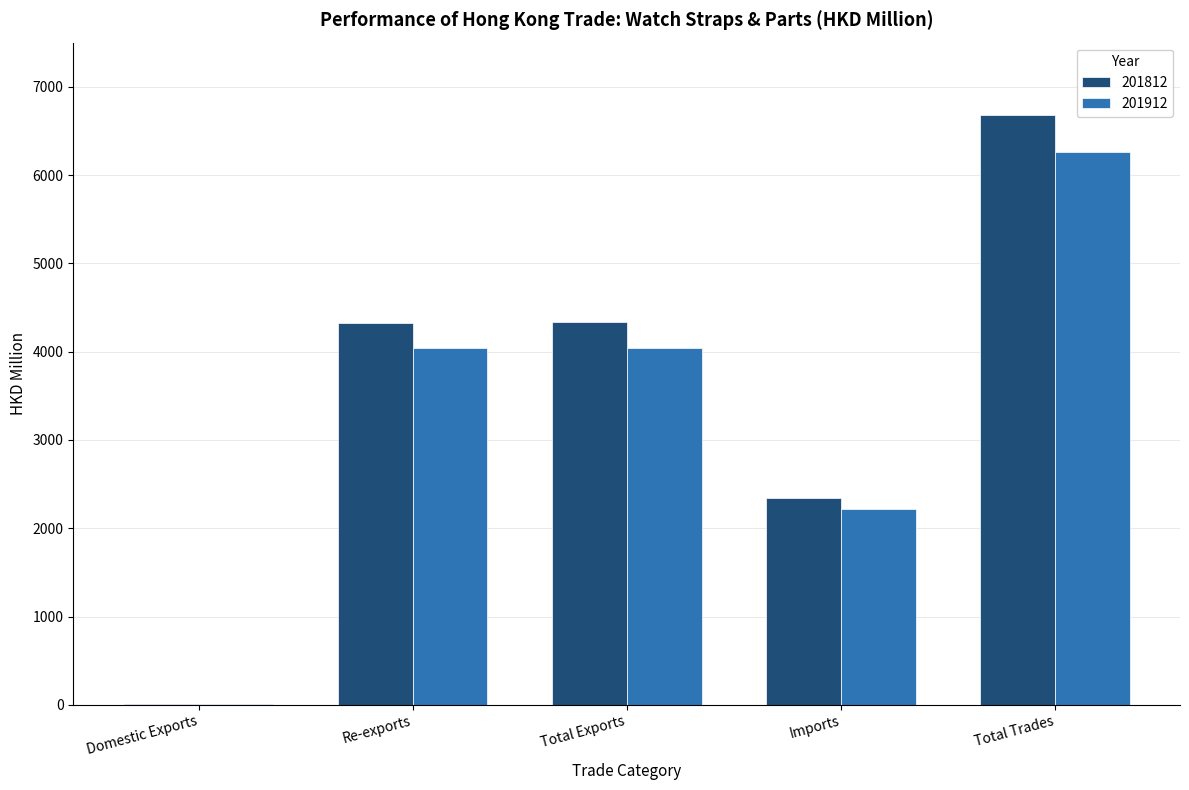

What is the sum of the 201912 values at Total Exports and Re-exports?

8085.5